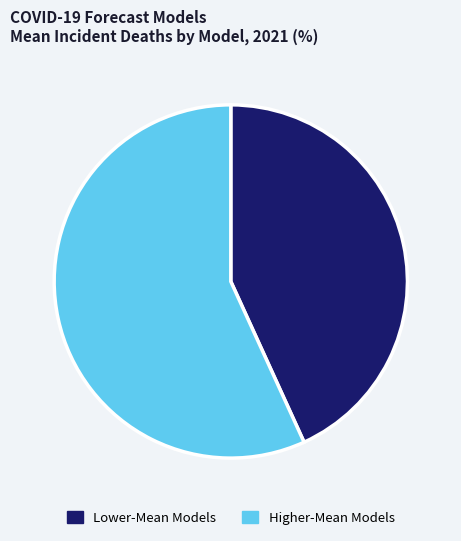

True or false: Lower-Mean Models accounts for 43% of the total.

True